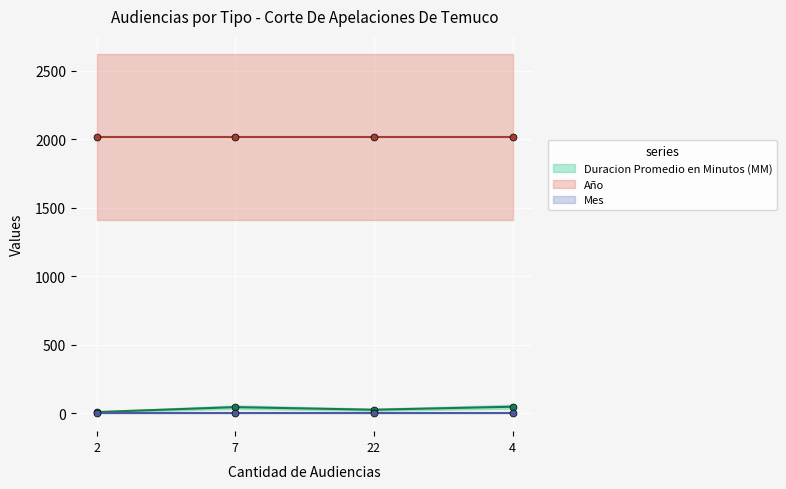

Reading right to left, what are all the values shown in this chart?

Duracion Promedio en Minutos (MM): 48	26	45	9
Año: 2019	2019	2019	2019
Mes: 1	1	1	1